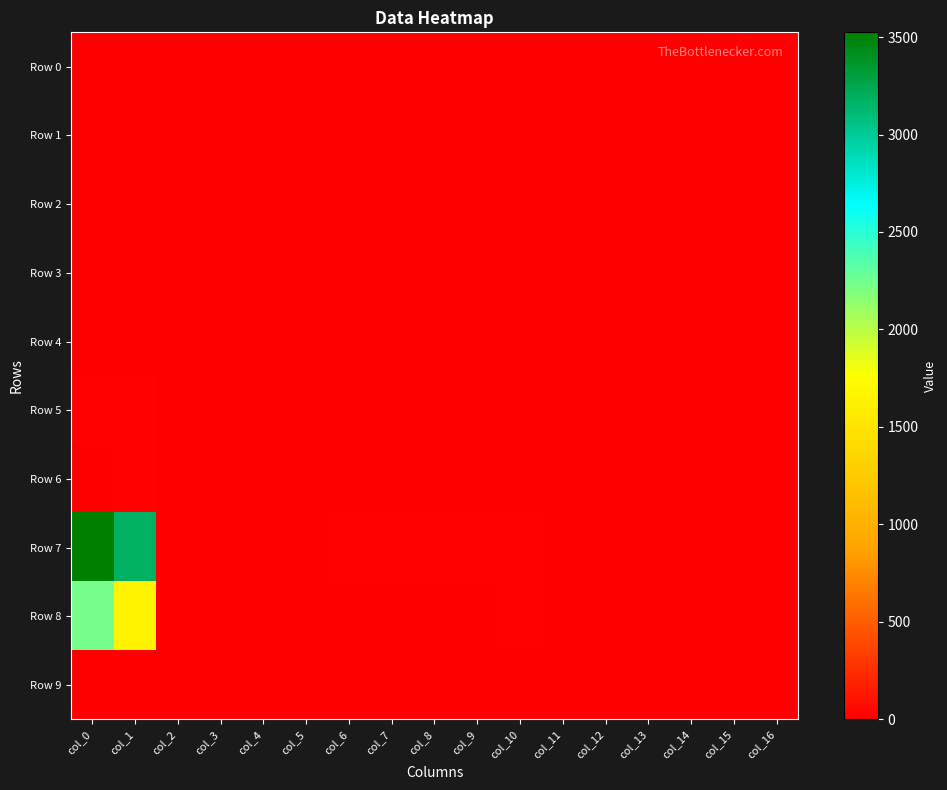

At how many categories does at least one series exceed 785?

2